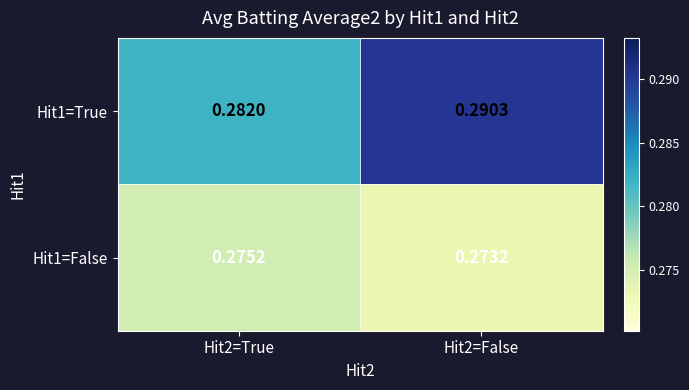

Rank the series by their average value, from highest to lowest.

Hit1=True, Hit1=False